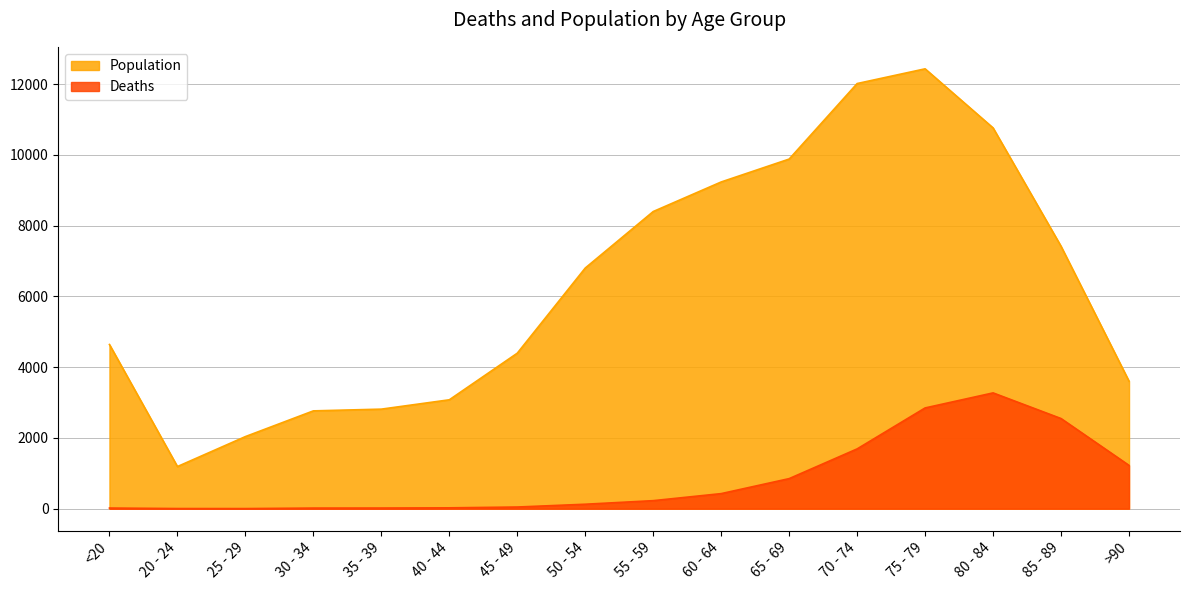

How many lines are shown in the chart?

2